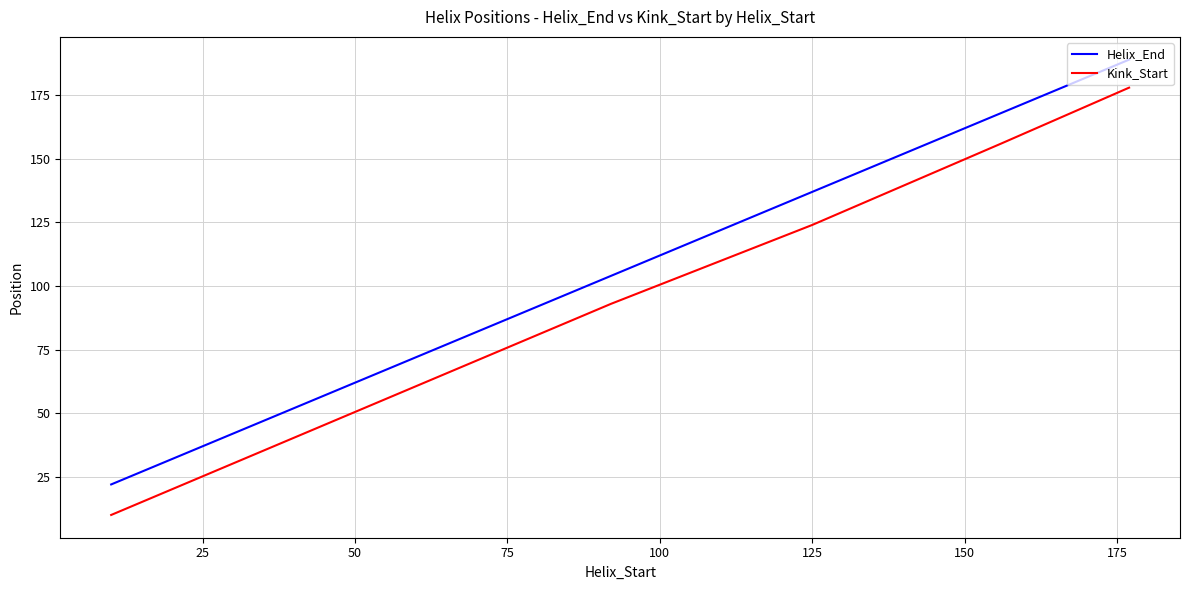

What is the difference between the second highest and minimum values in the Kink_Start series?

146